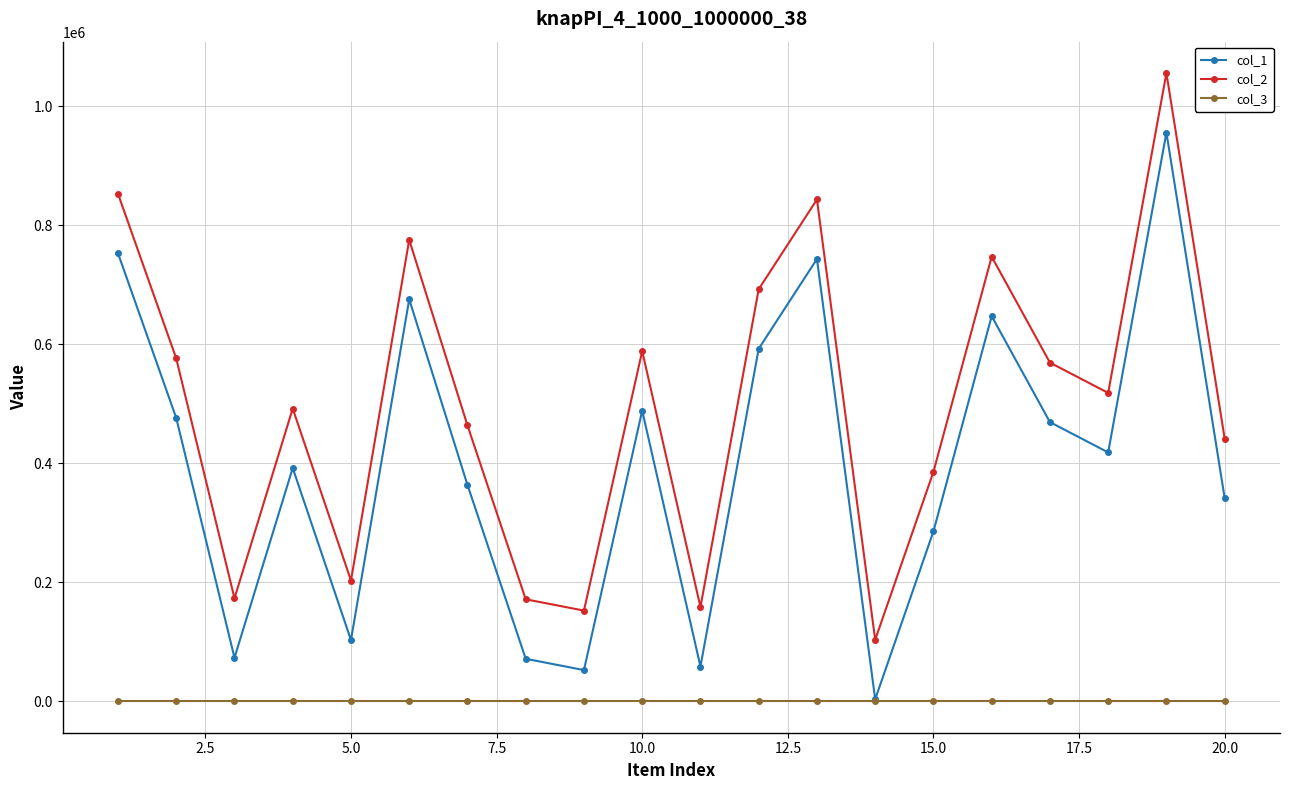

At how many categories does at least one series exceed 811278?

3